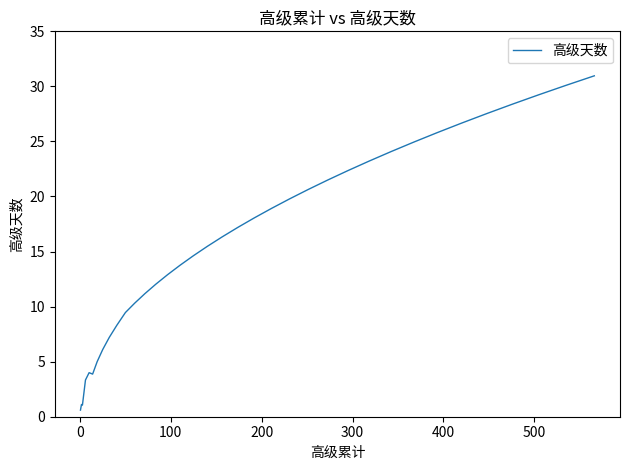

What is the maximum value shown in the chart?

31.0